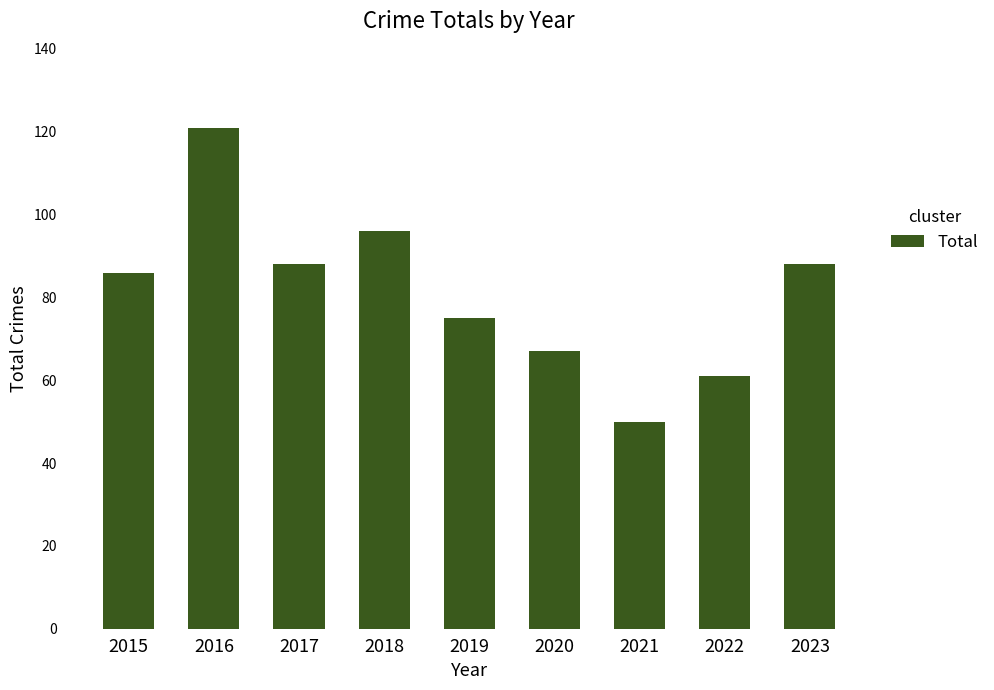

What is the ratio of the value at 2015 to the value at 2016?

0.7